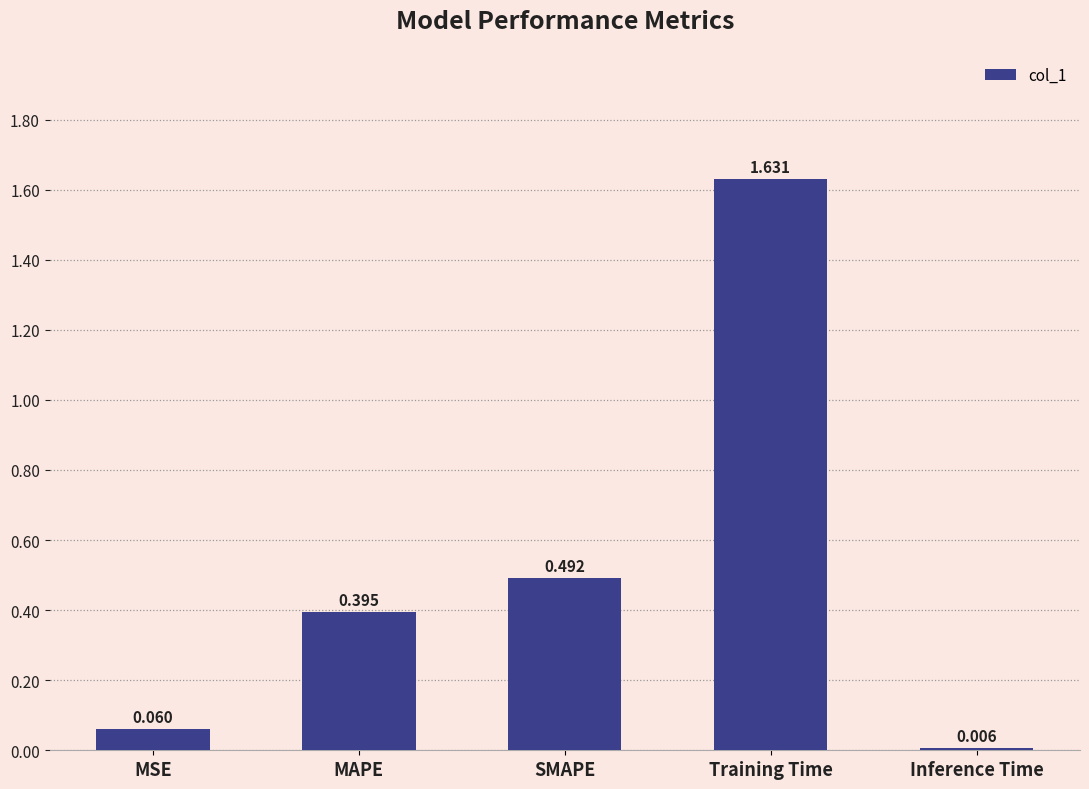

What is the label of the 3rd bar from the right?

SMAPE